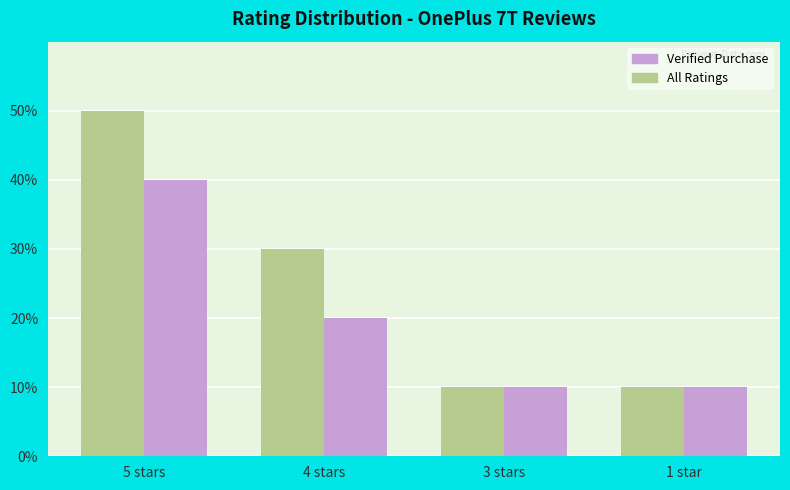

Reading left to right, what are all the values shown in this chart?

All Ratings: 5 stars=5	4 stars=3	3 stars=1	1 star=1
Verified Purchase: 5 stars=4	4 stars=2	3 stars=1	1 star=1